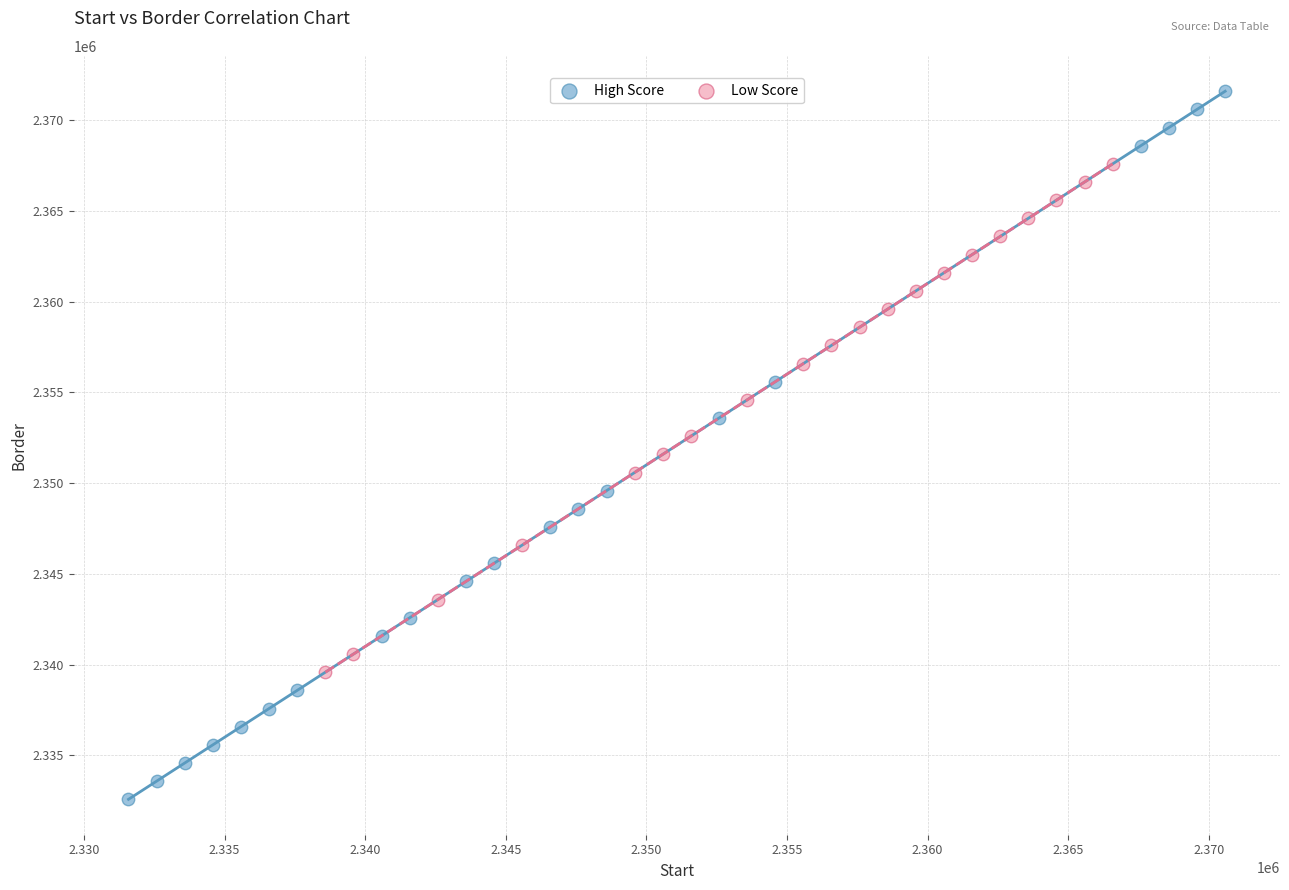

Which series contains the lowest Y value?

High Score